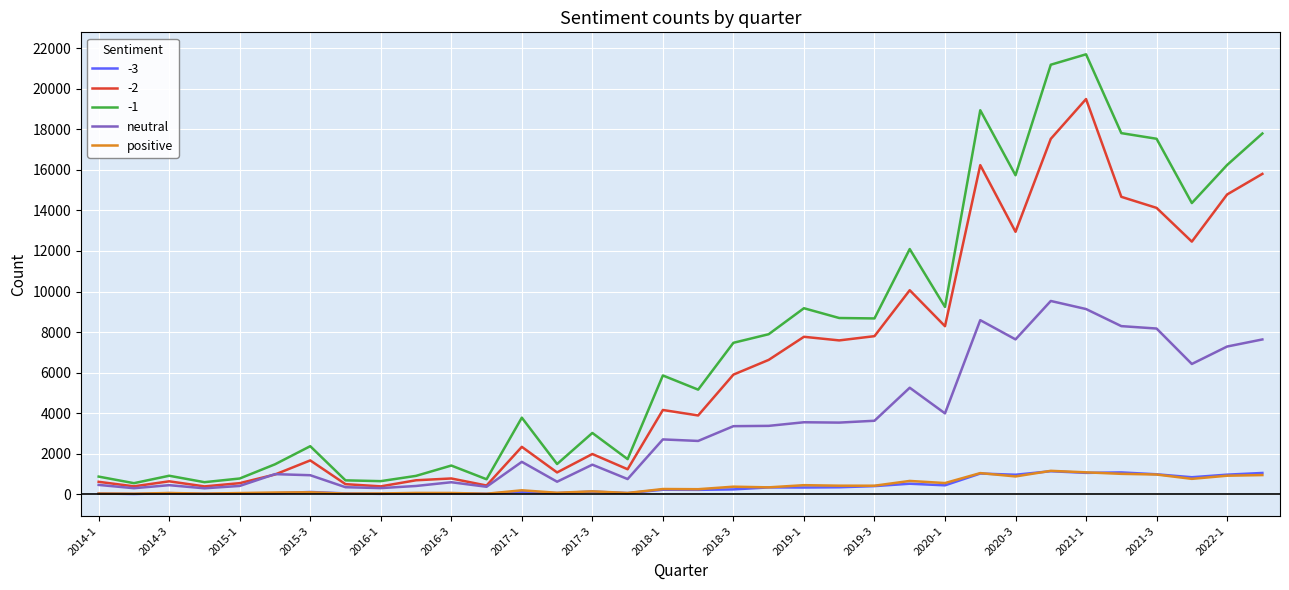

True or false: -3 and -1 intersect in this chart.

False